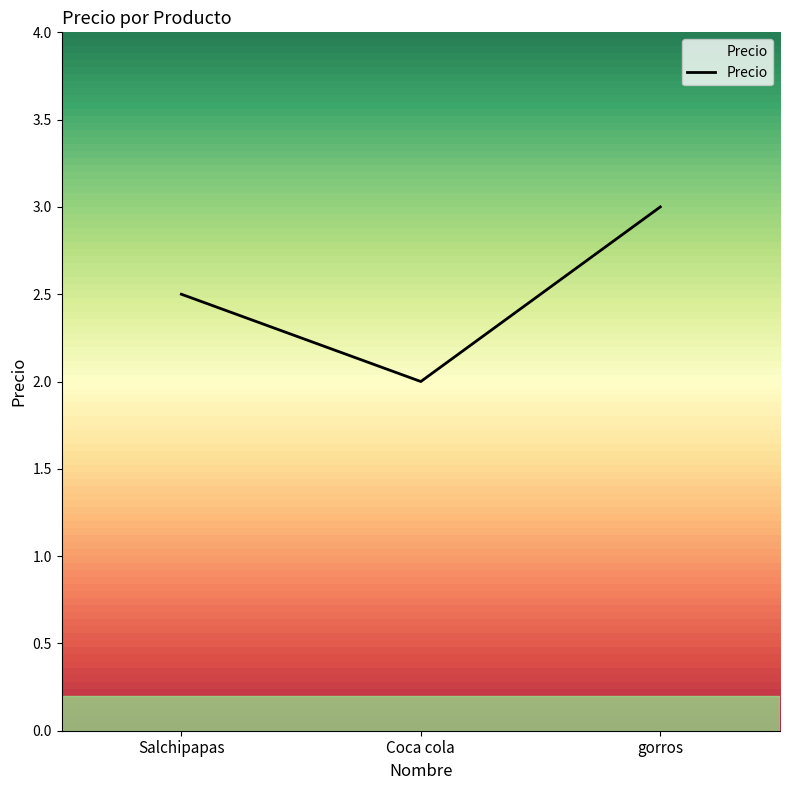

What is the smallest value displayed?

2.0